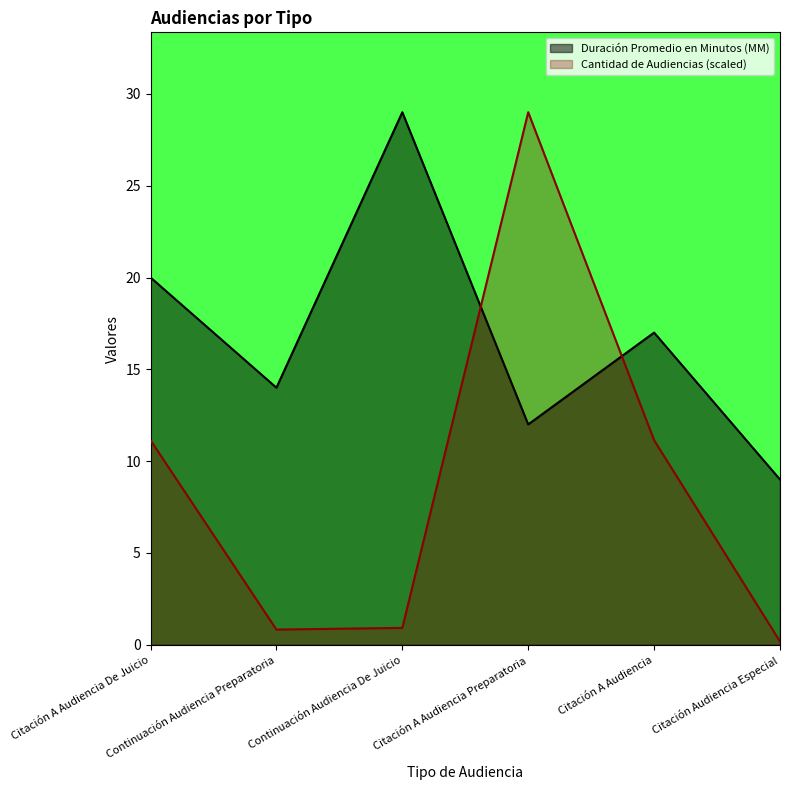

How many intersections are there between Duración Promedio en Minutos (MM) and Cantidad de Audiencias?

2